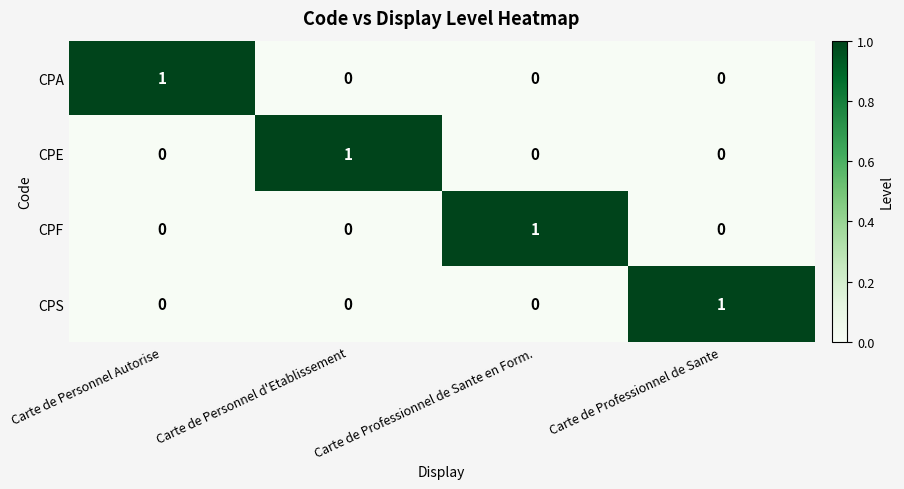

Is the value of CPA at Carte de Personnel Autorise greater than the value of CPF at Carte de Personnel d'Etablissement?

Yes